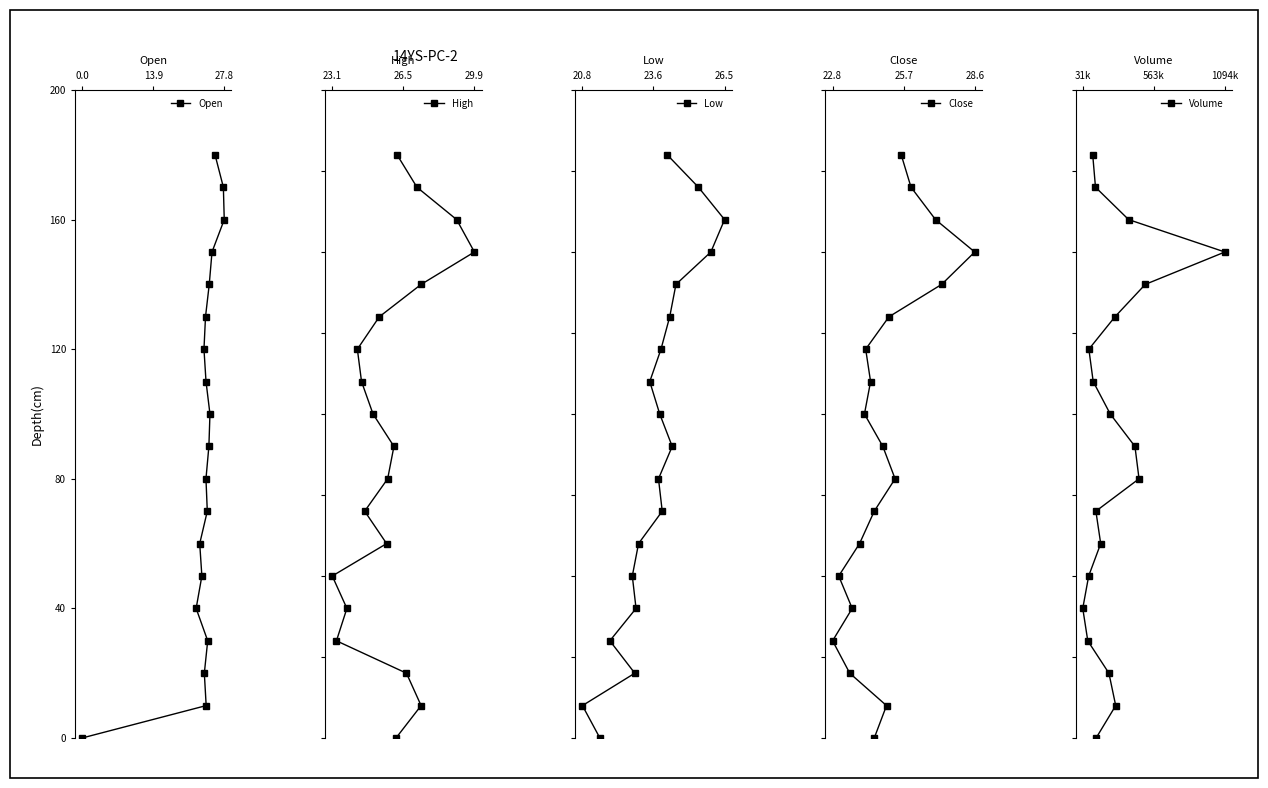

What is the difference between the second highest and minimum values in the Open series?

170